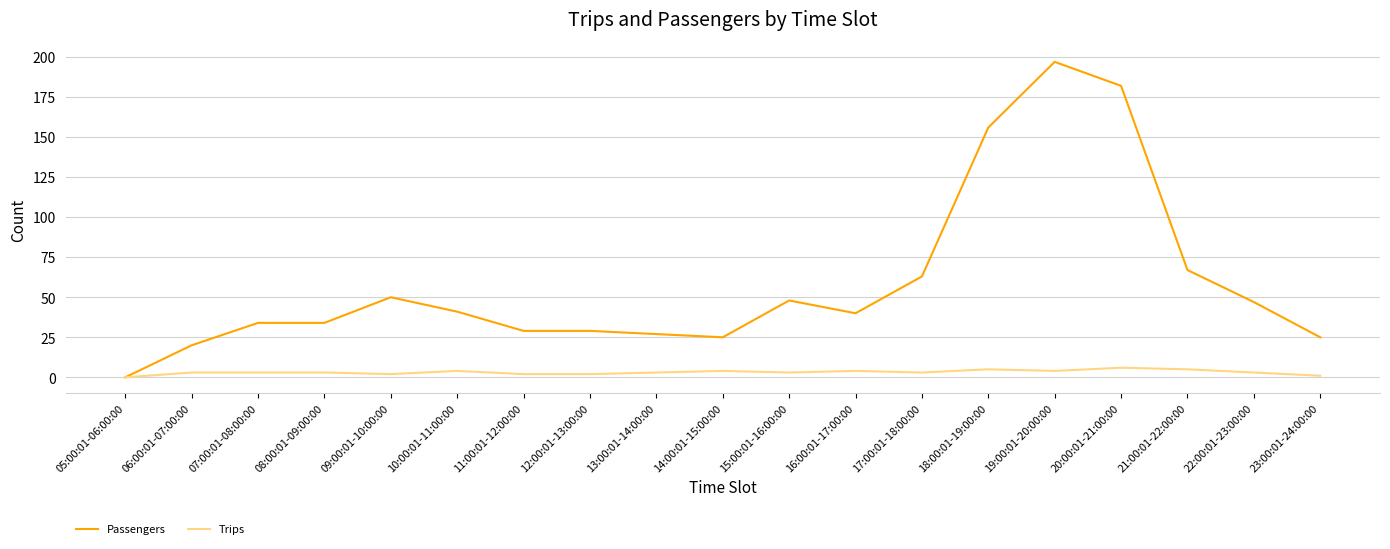

Which series changed the most between 06:00:01-07:00:00 and 19:00:01-20:00:00?

Passengers